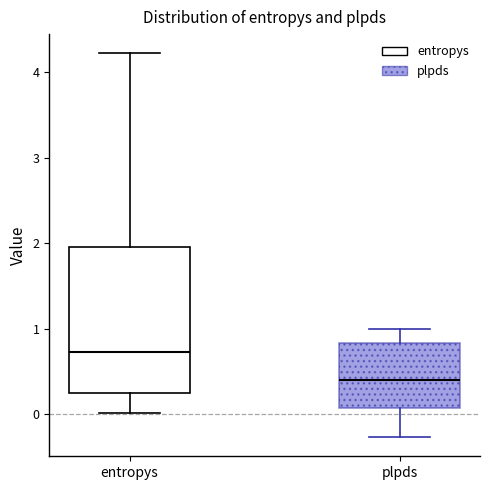

Which box is the tallest, from its lower edge to its upper edge?

entropys